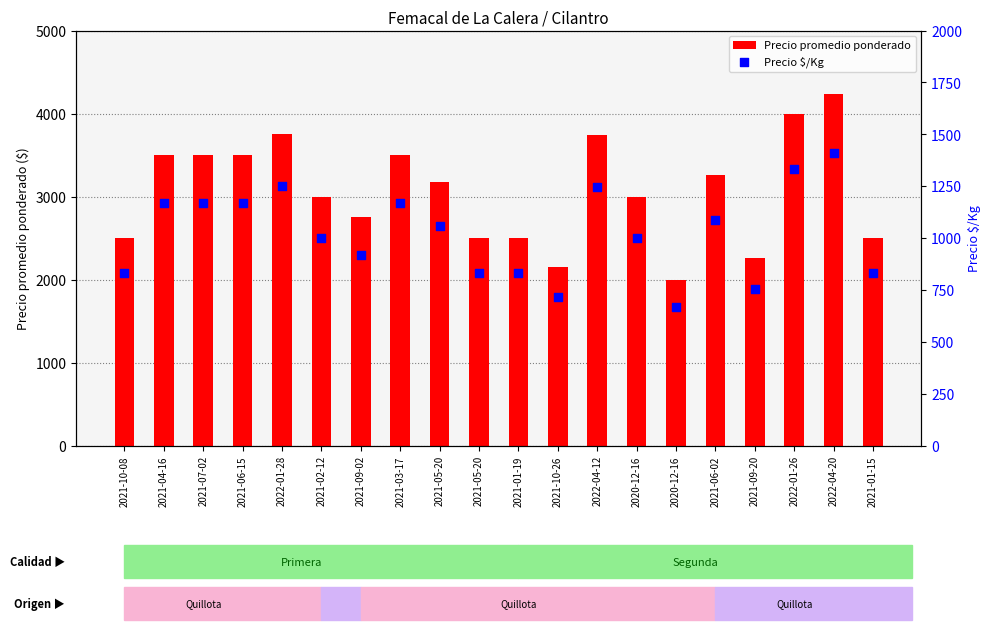

Which series has the largest total across all categories?

Precio promedio ponderado